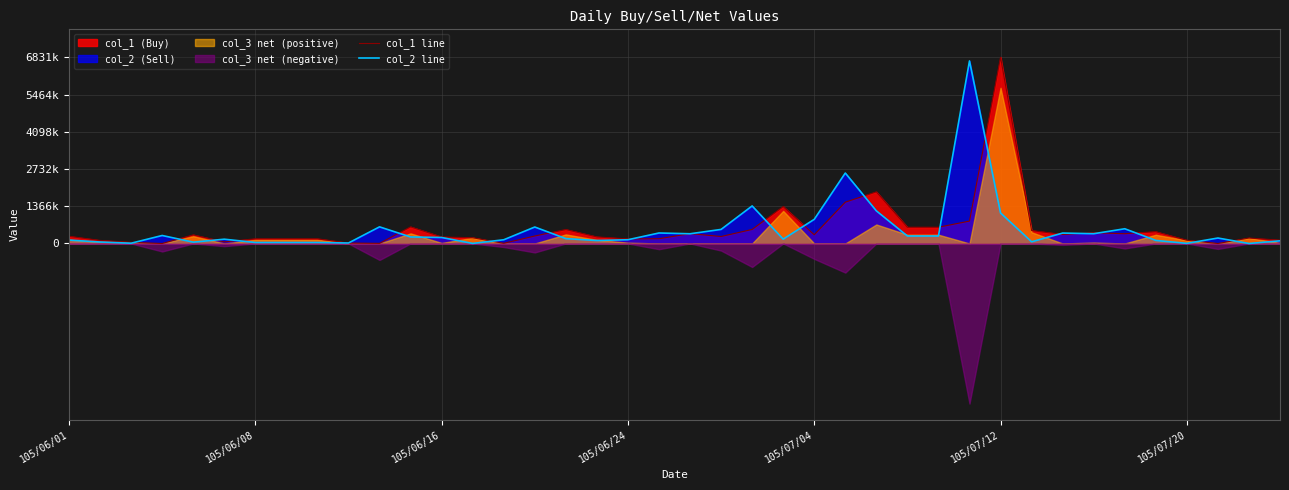

True or false: col_1 line and col_2 line intersect in this chart.

True